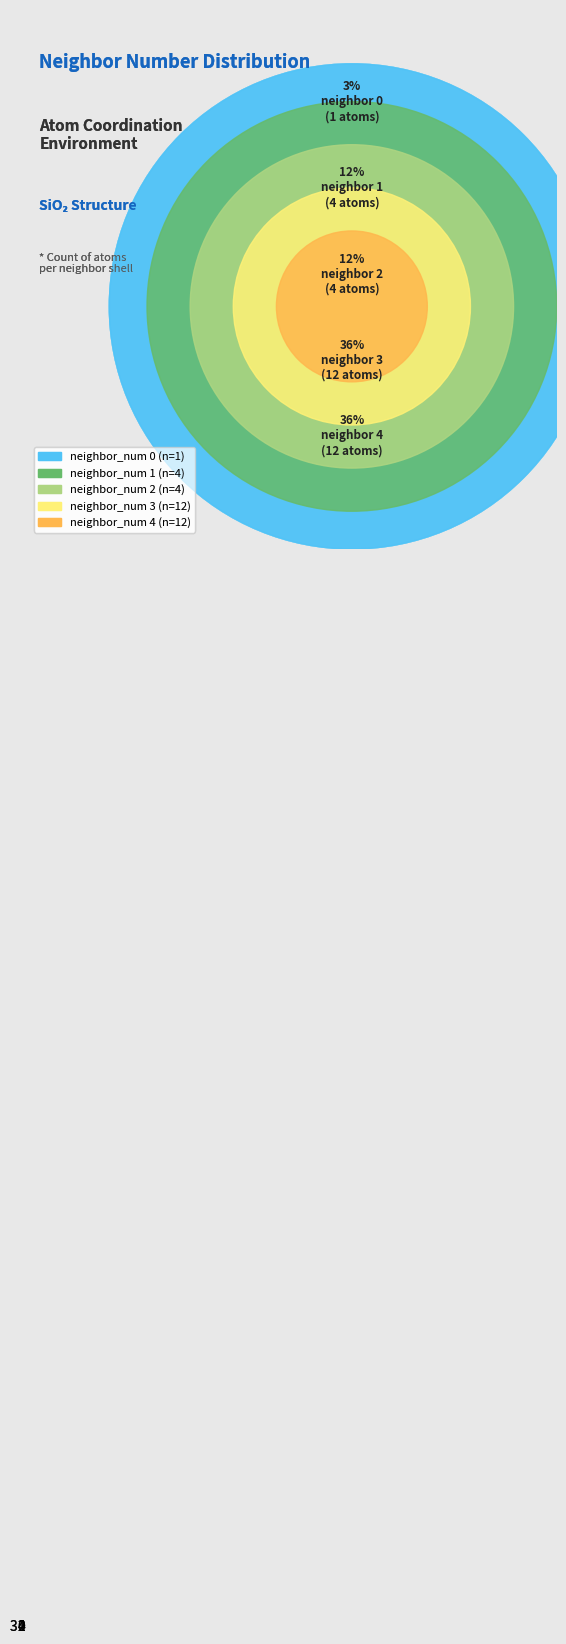

Does any single category account for the majority?

No